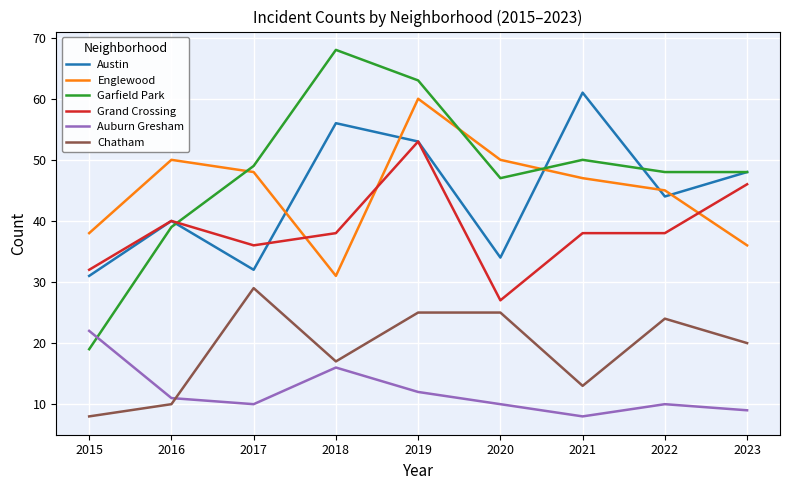

The Englewood series shows 26 at 2016. True or false?

False